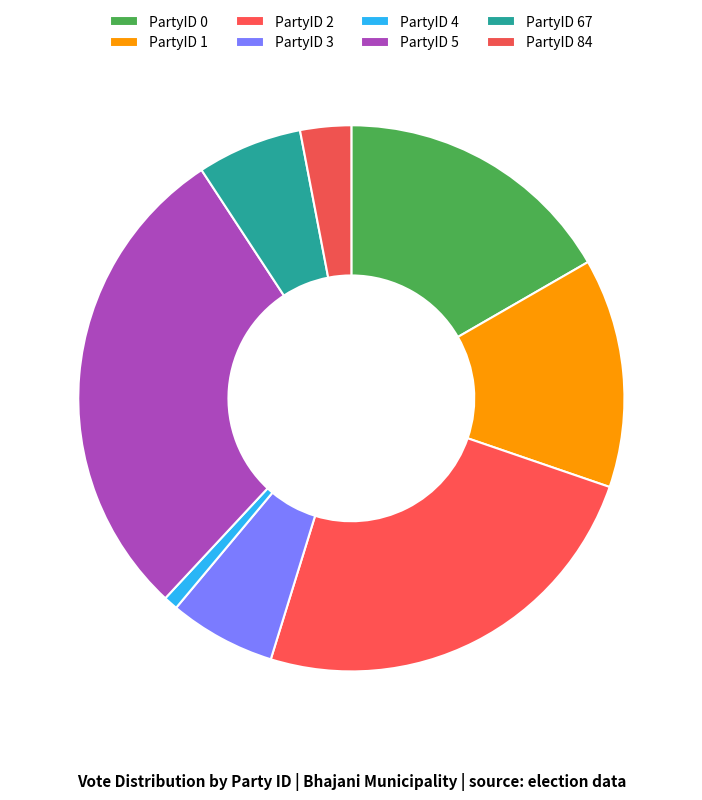

Which slice is the smallest?

PartyID 4